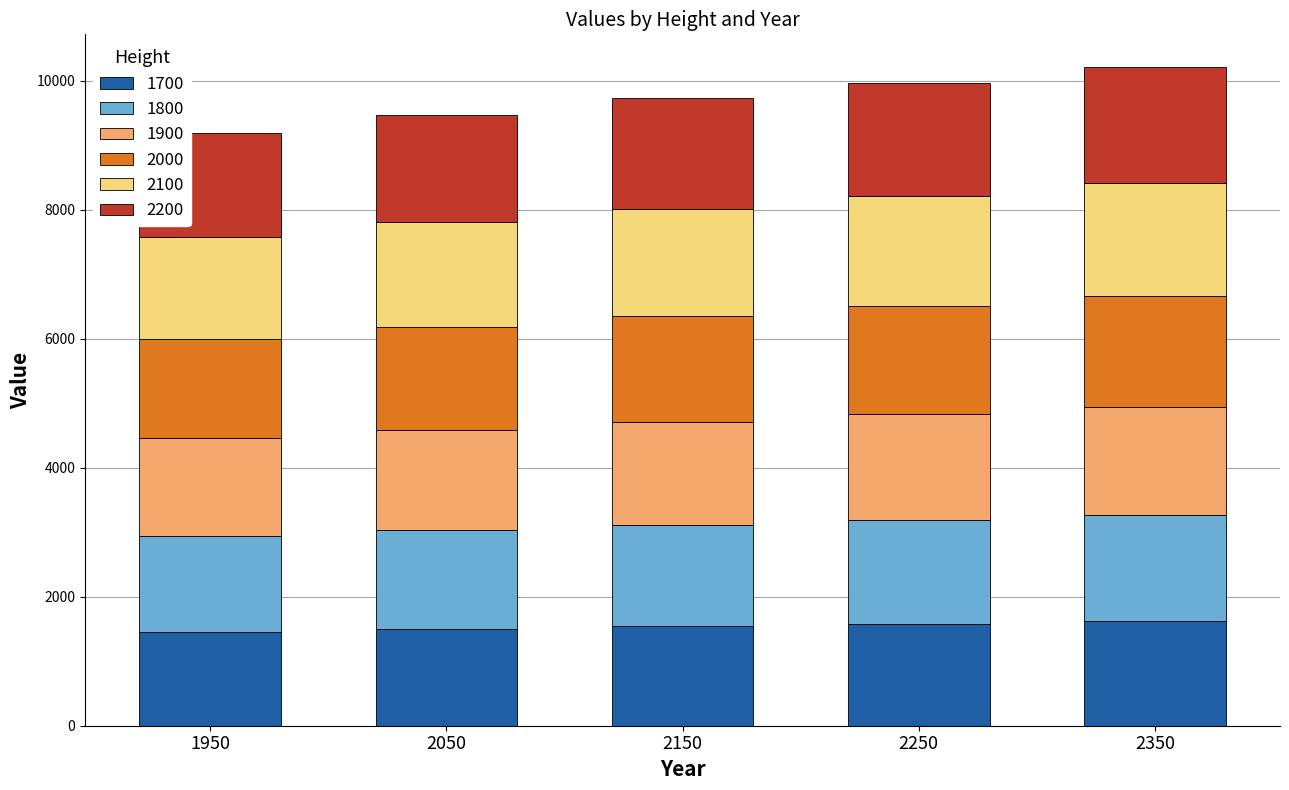

What is the total value across all series at 1950?

9189